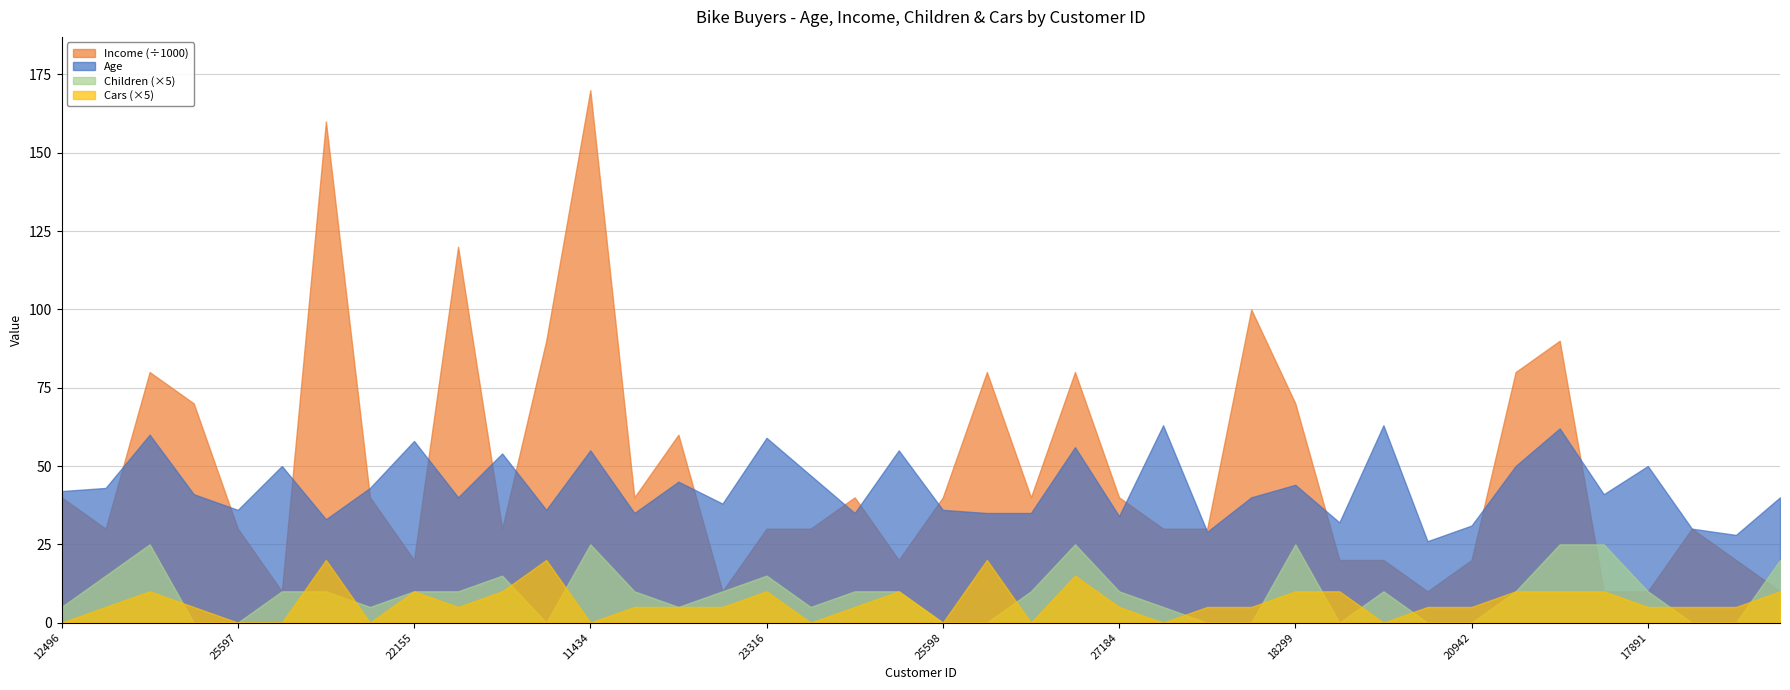

At which category is the sum across all series the highest?

11434